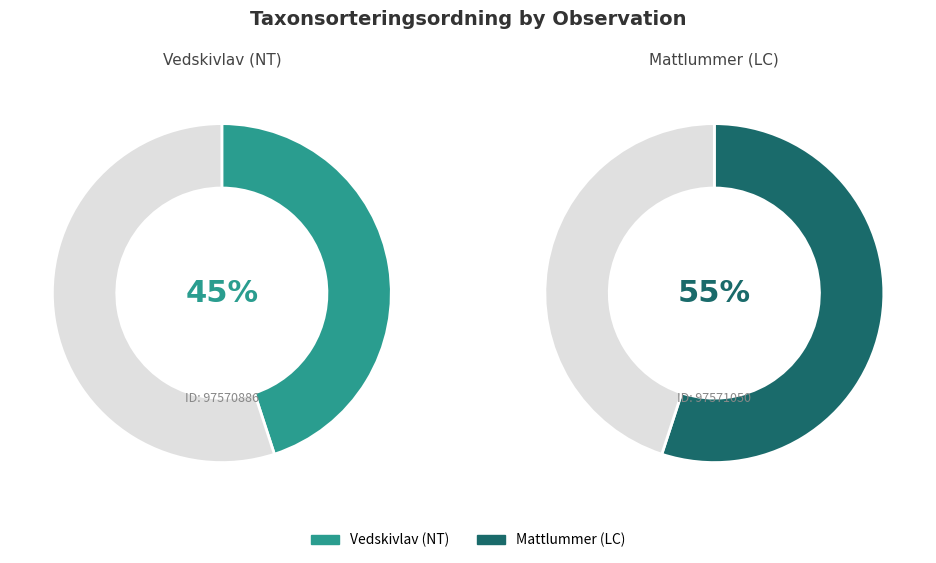

Rank the categories by value from highest to lowest.

97571050, 97570886